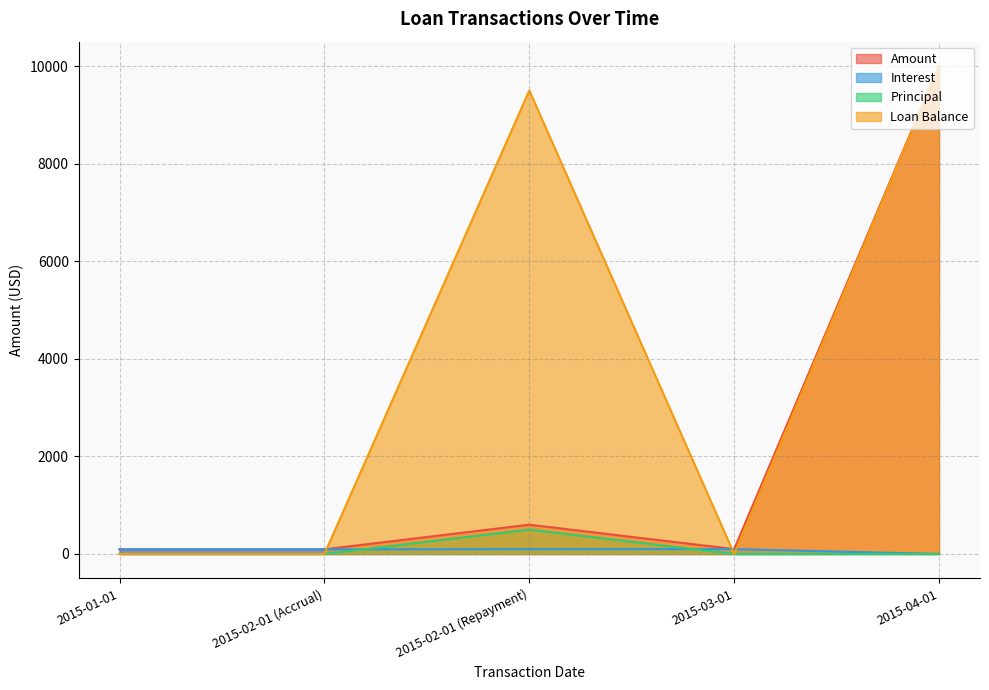

At which category is the sum across all series the highest?

2015-04-01